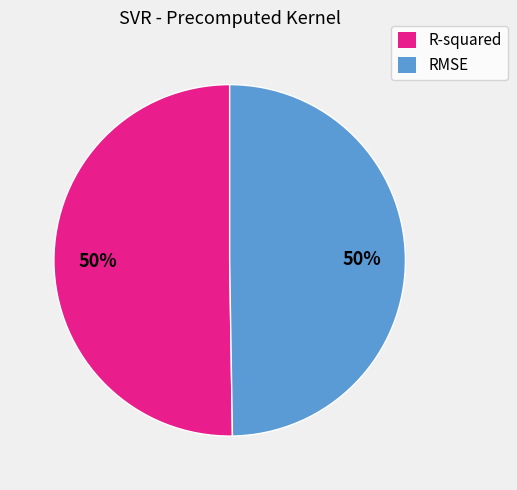

What percentage is the RMSE slice, to the nearest percent?

50%